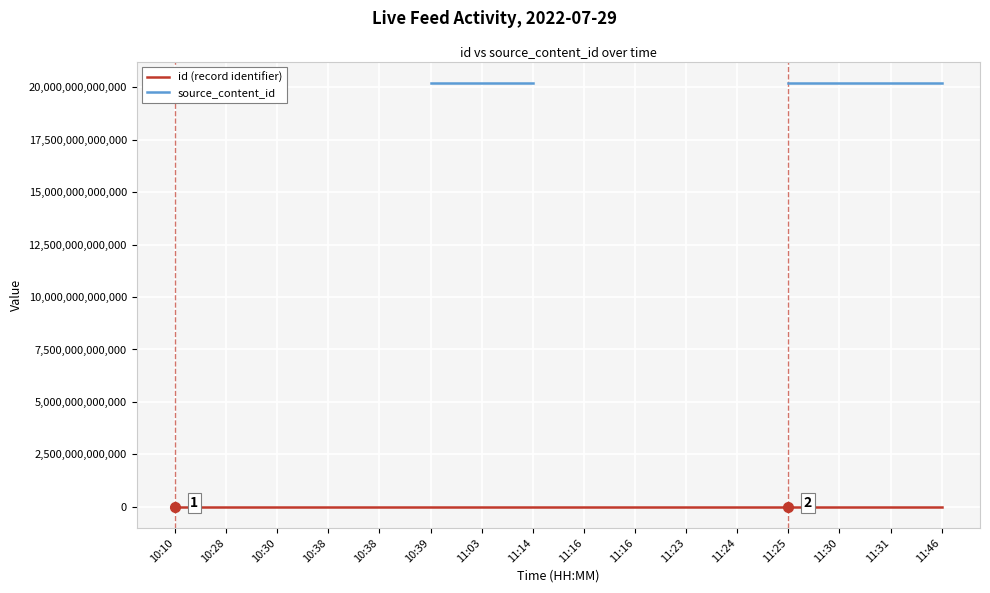

Read the id (record identifier) value at 11:30.

2756520